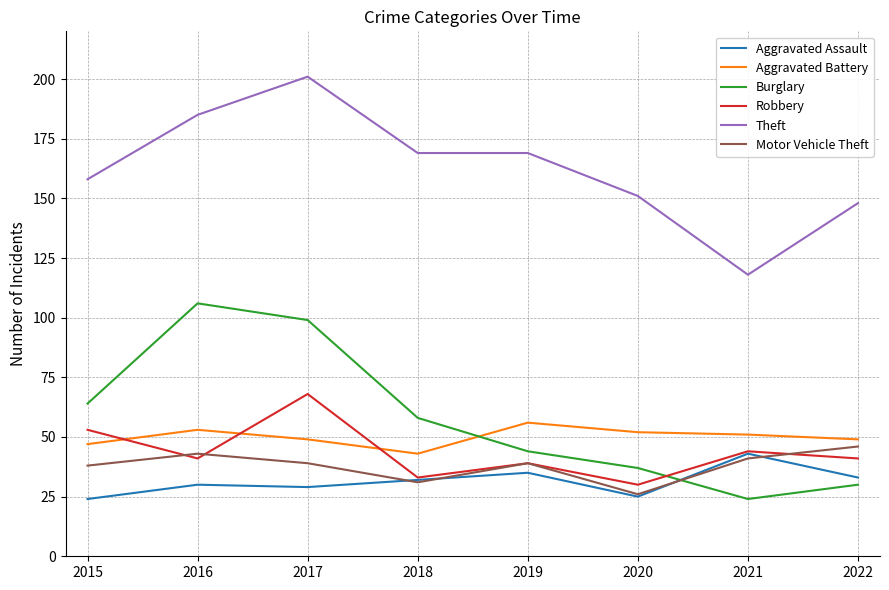

Does the chart display data point markers on the line(s)?

No